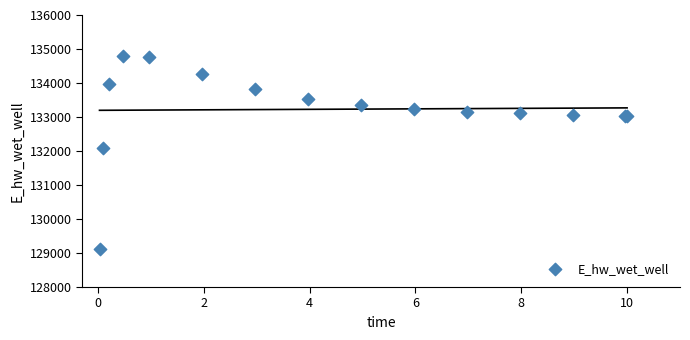

What Y value in the scatter plot is closest to 131961?

132084.7